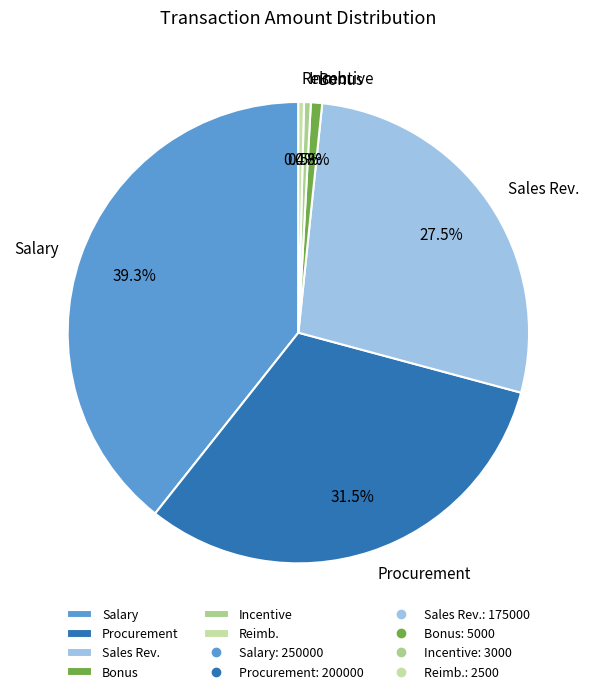

Which has a higher value, Incentive or Procurement?

Procurement